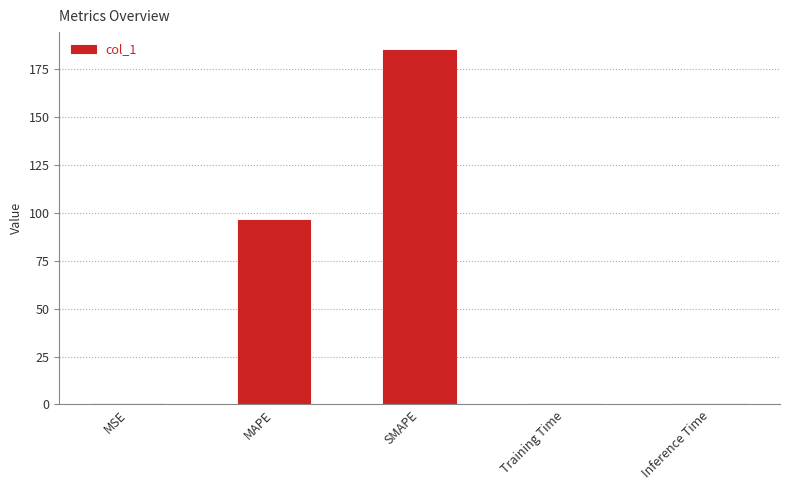

Are the bars horizontal?

No